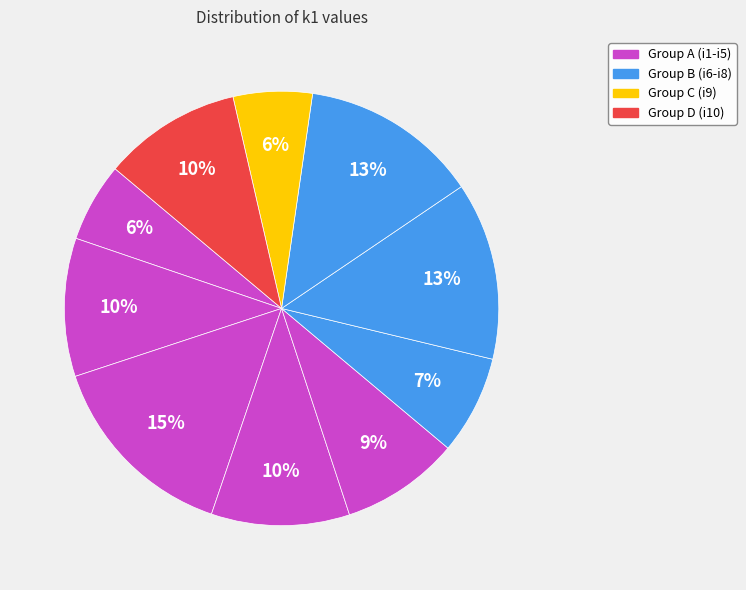

Which slice is the largest?

i3